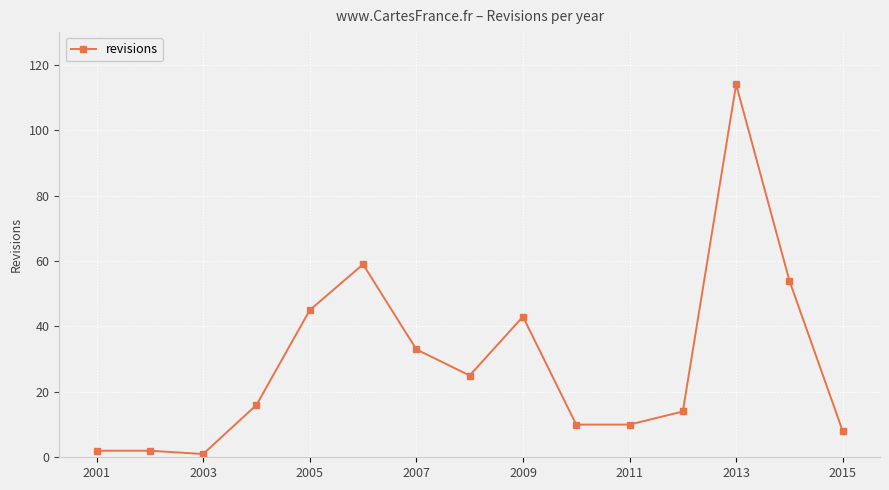

True or false: there are more than 0 points higher than both neighbors.

True